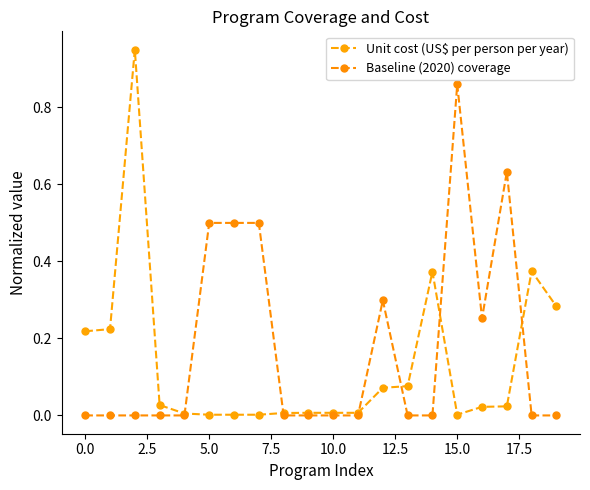

How many interior local valleys does the Unit cost (US$ per person per year) series have?

1